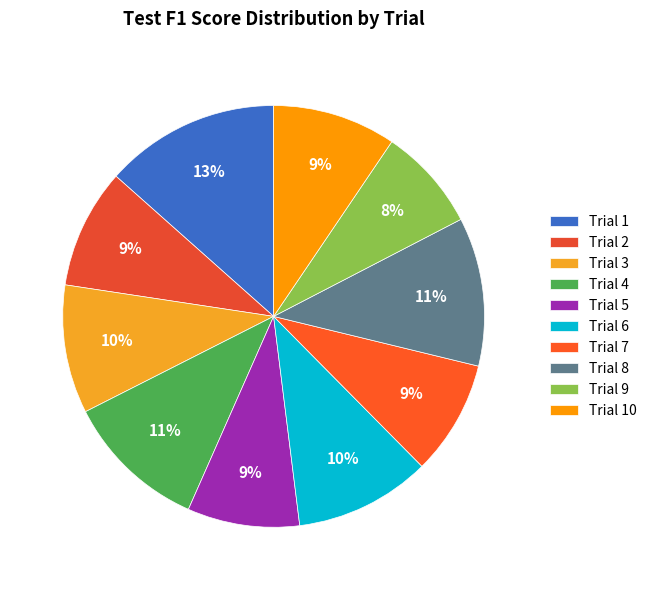

True or false: Trial 1 accounts for 13% of the total.

True